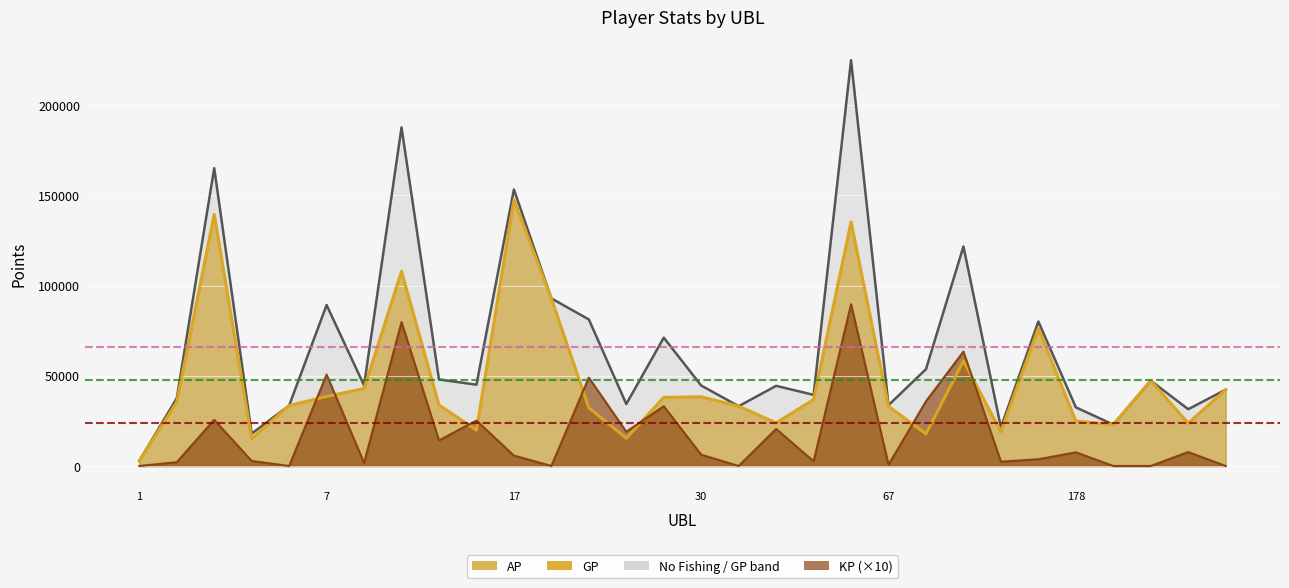

Which series has the largest range (max minus min)?

GP